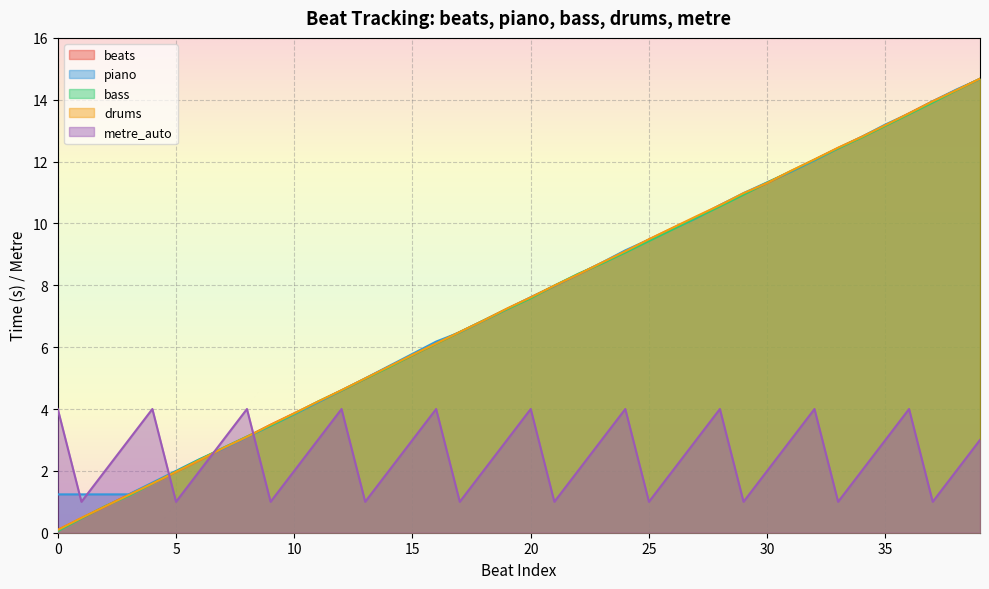

True or false: piano and metre_auto cross at least once.

True